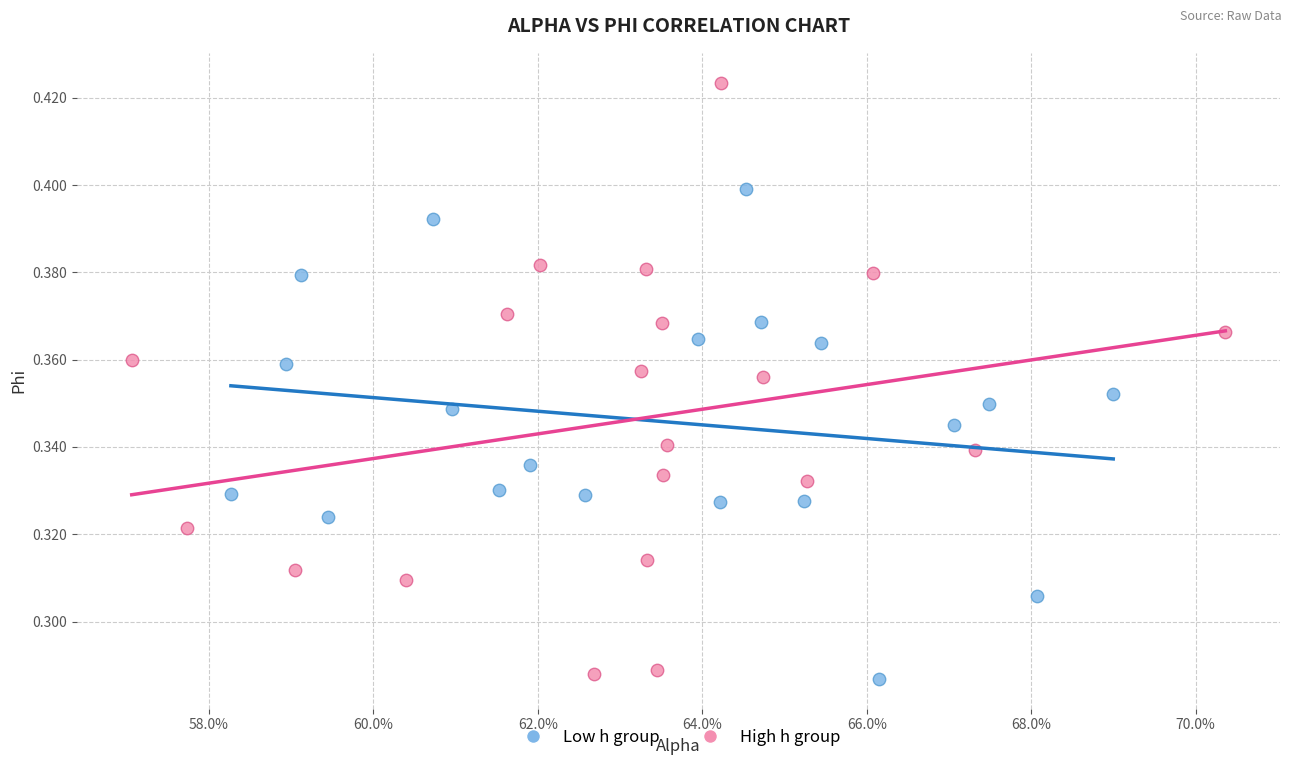

Which series has the largest Y range (max minus min)?

High h group